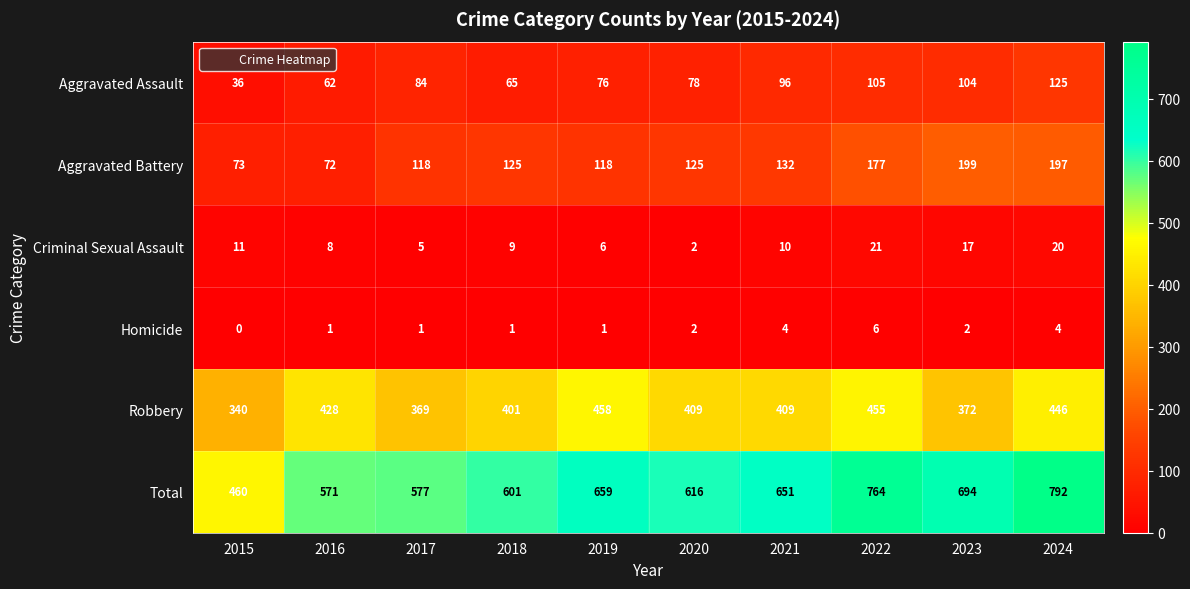

Which series has the widest spread of values?

Total